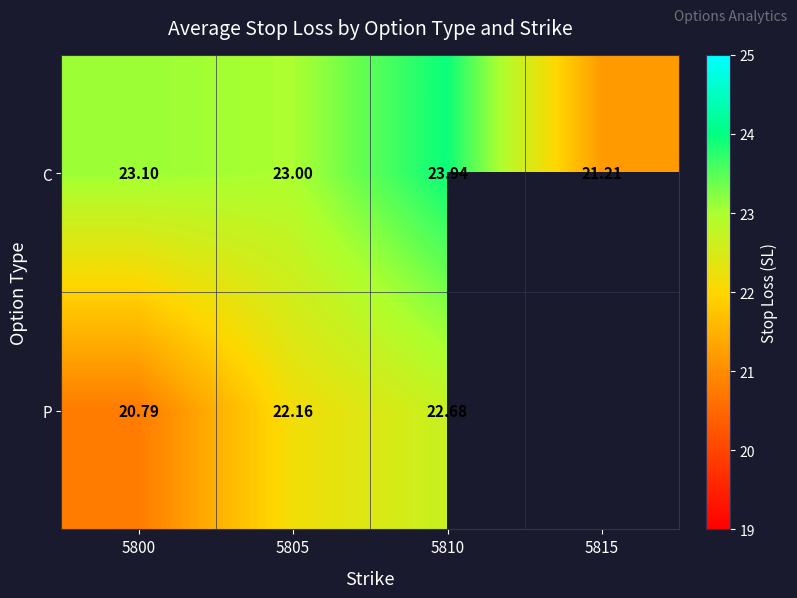

How many series are shown in this chart?

2